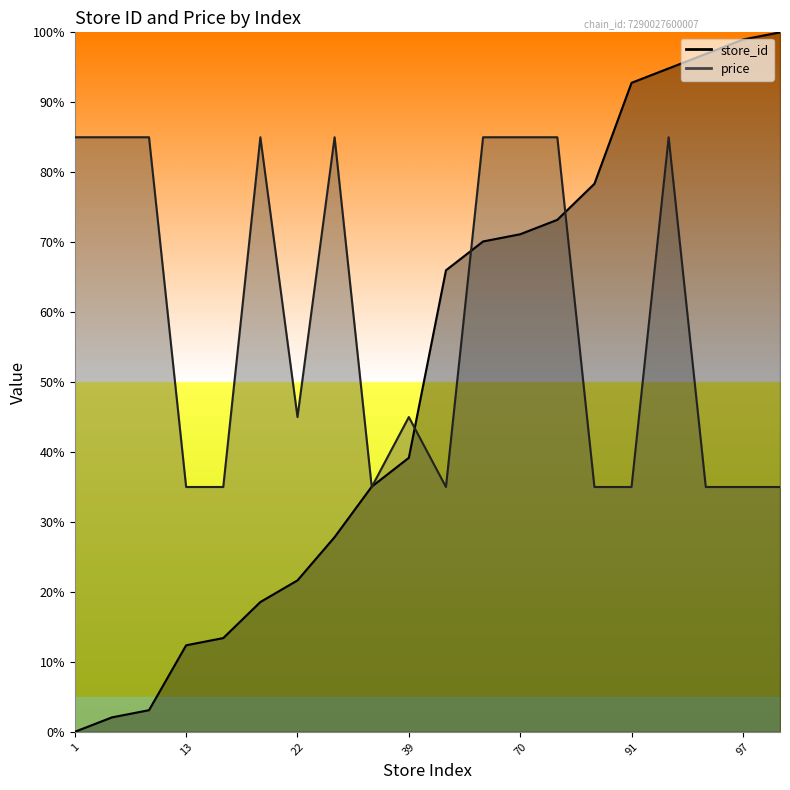

What is the maximum value for price?

85.0